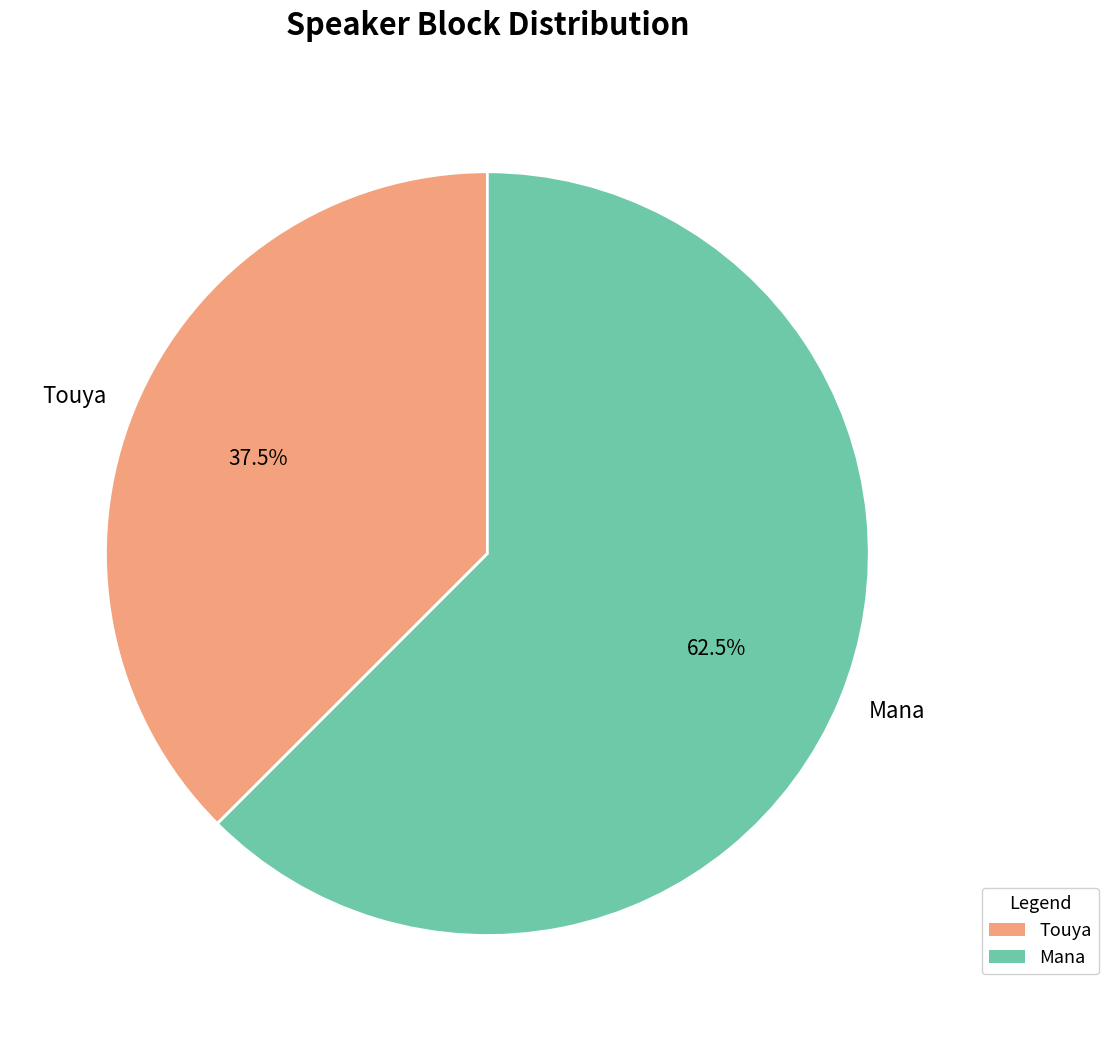

How many segments does this pie chart have?

2